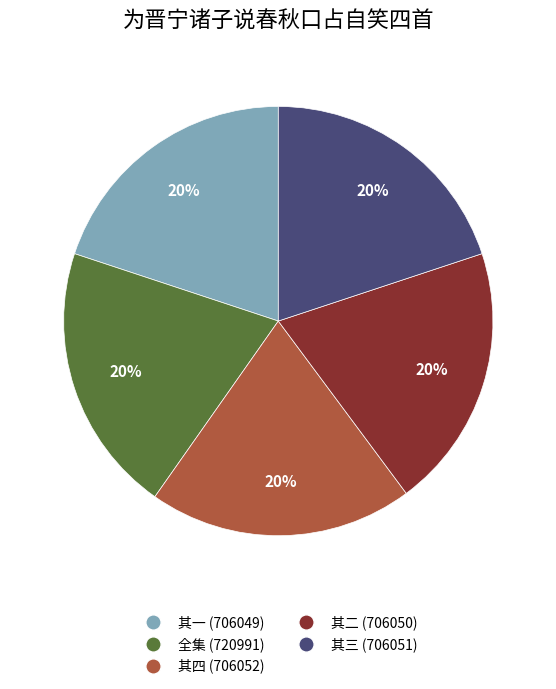

How many segments does this pie chart have?

5